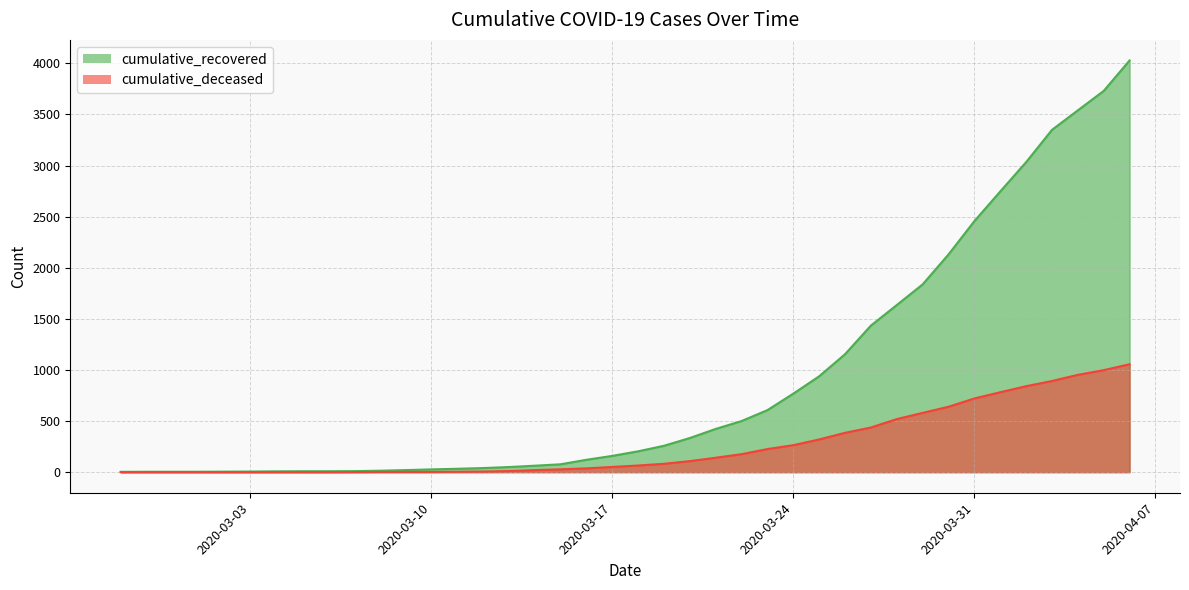

Which series changed the most between 2020-03-06 and 2020-03-24?

cumulative_recovered